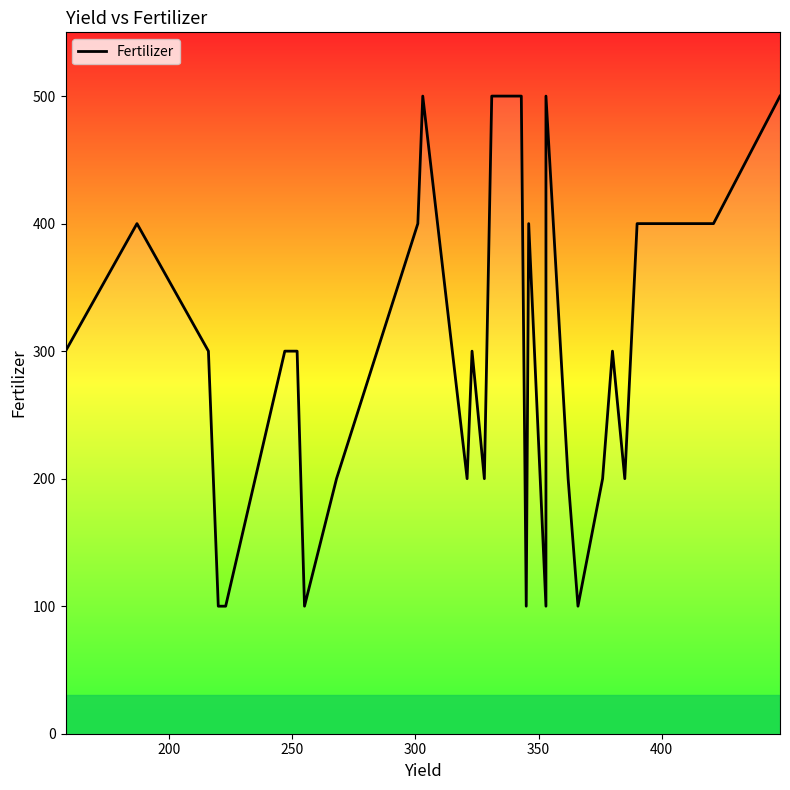

How many points are higher than both their immediate neighbors (excluding endpoints)?

6